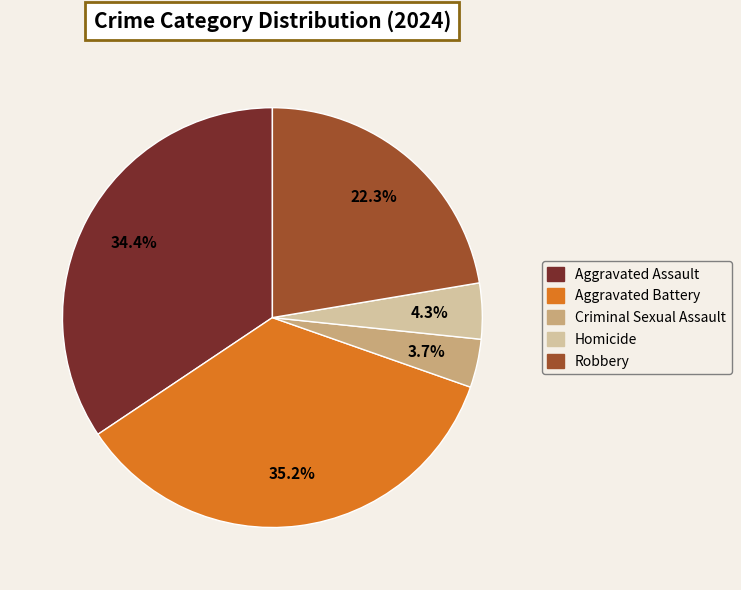

Does Aggravated Battery account for over 50% of the chart?

No